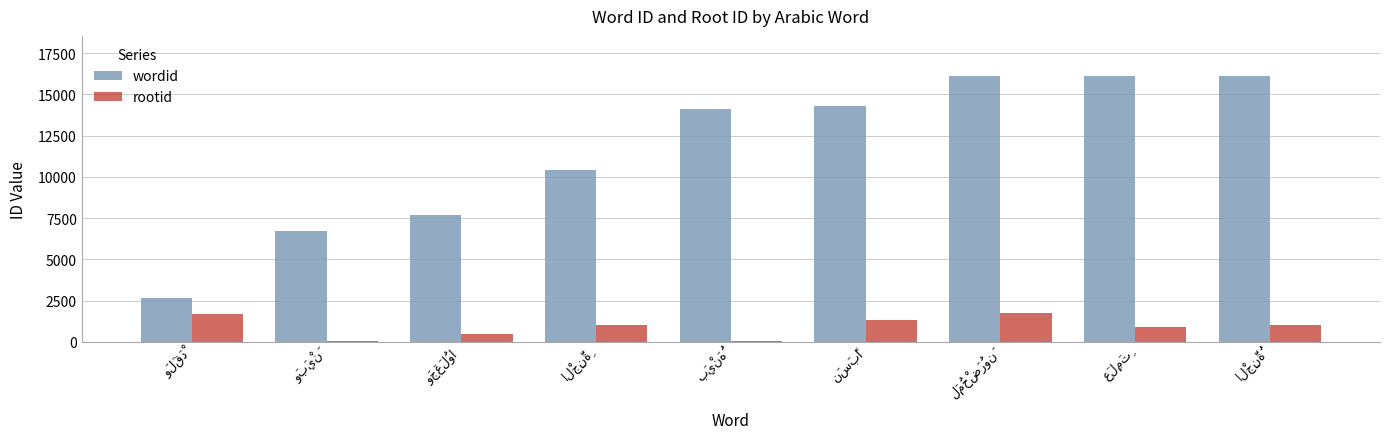

What is the average value of the wordid series?

11570